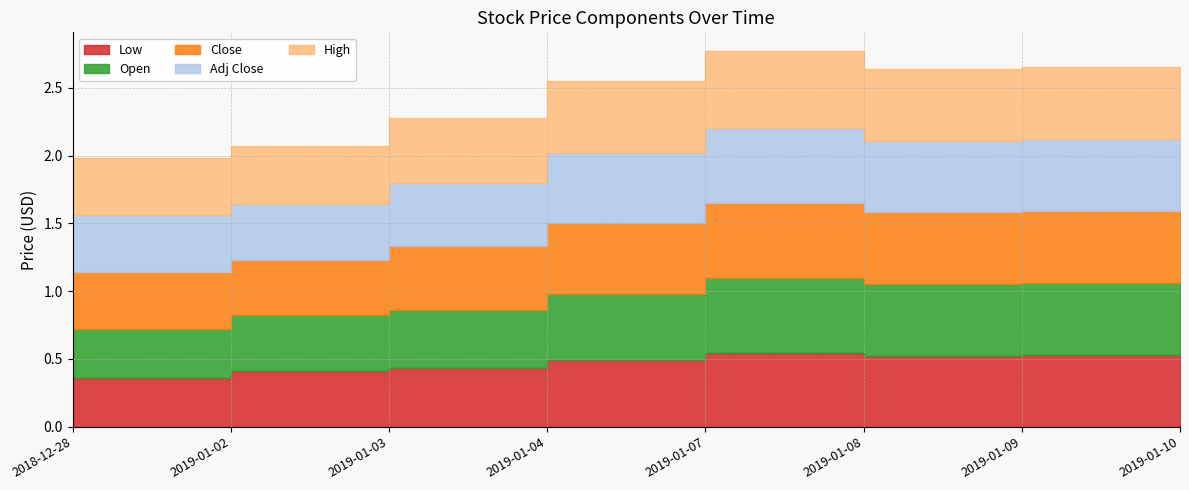

Which category has the lowest value in the High series?

2018-12-28